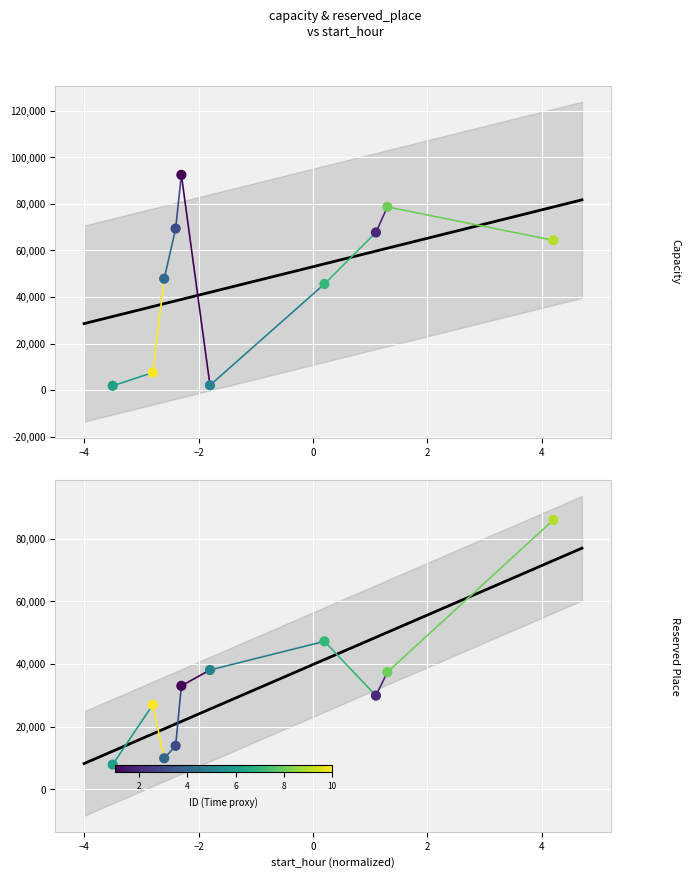

Which series reaches the maximum Y coordinate?

capacity